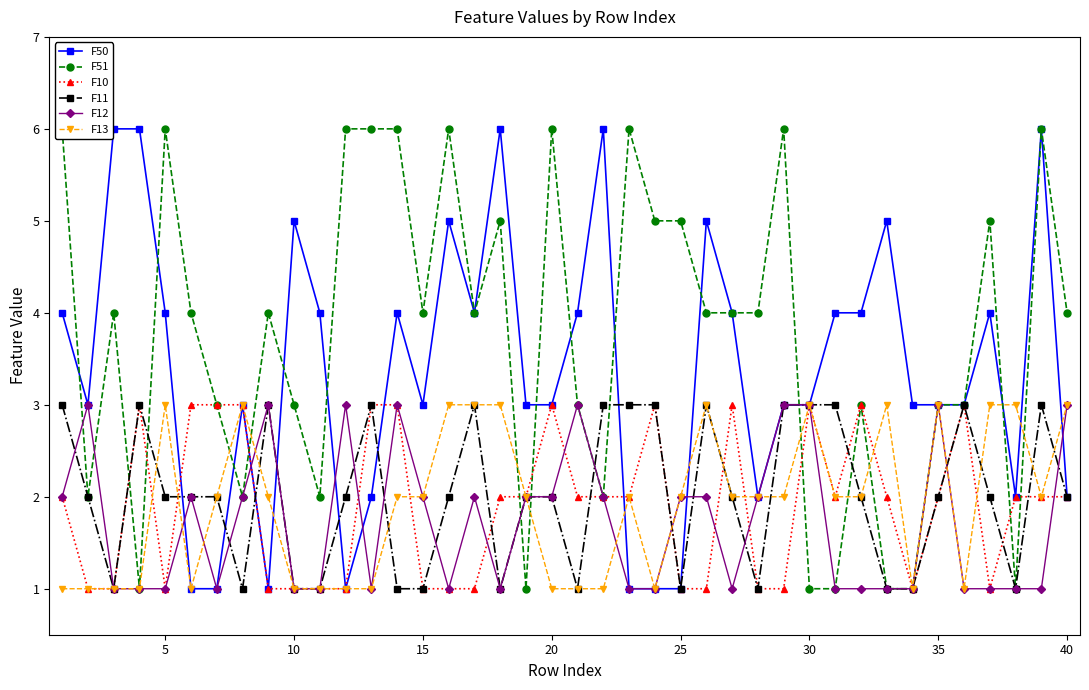

What is the highest value of the F12 series?

3